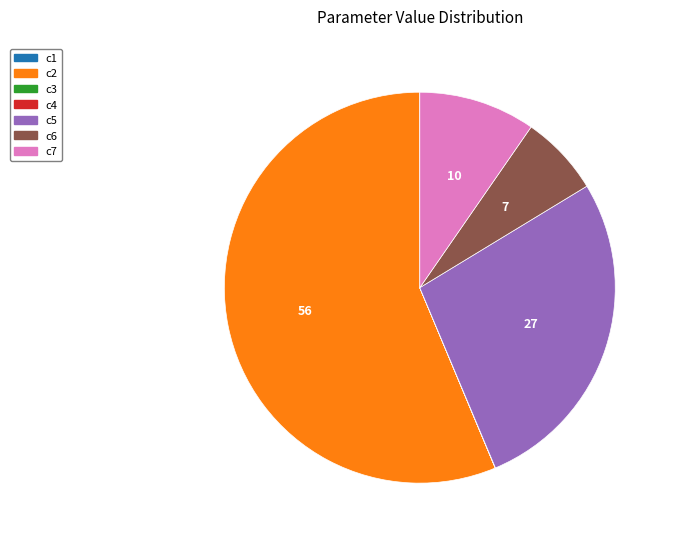

Is the sum of c2 and c7 greater than half?

Yes